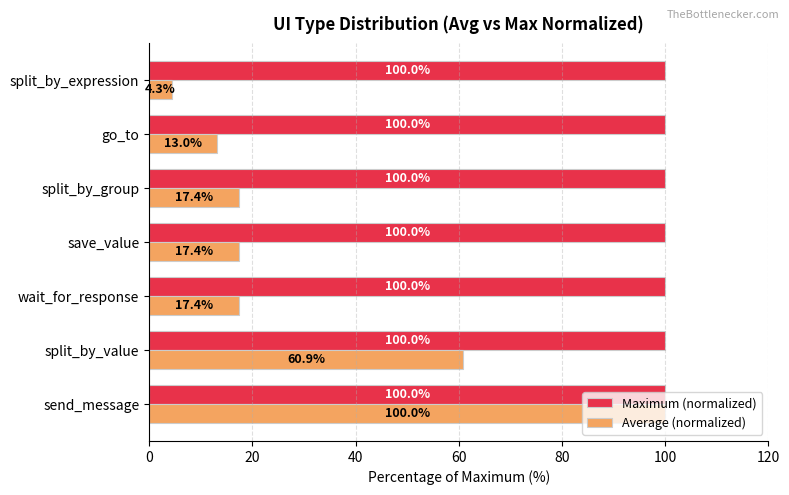

Rank the series at go_to from lowest to highest value.

Average (normalized), Maximum (normalized)